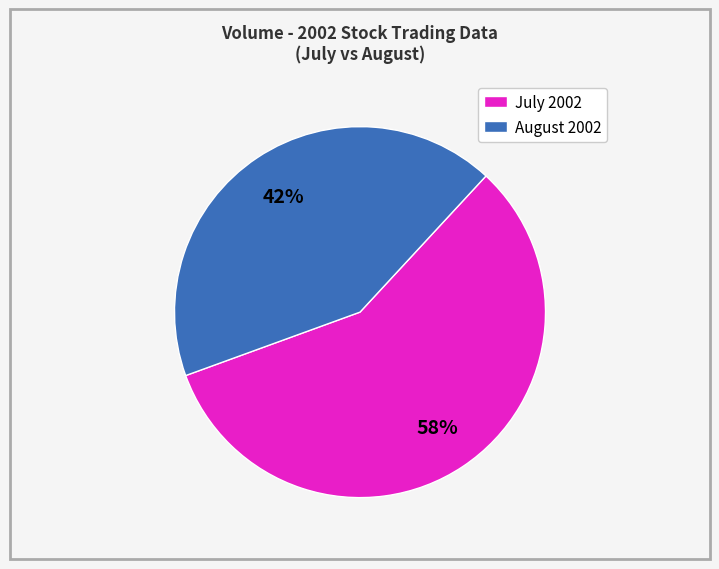

Approximately how many times larger is the value at July 2002 compared to August 2002?

1.4